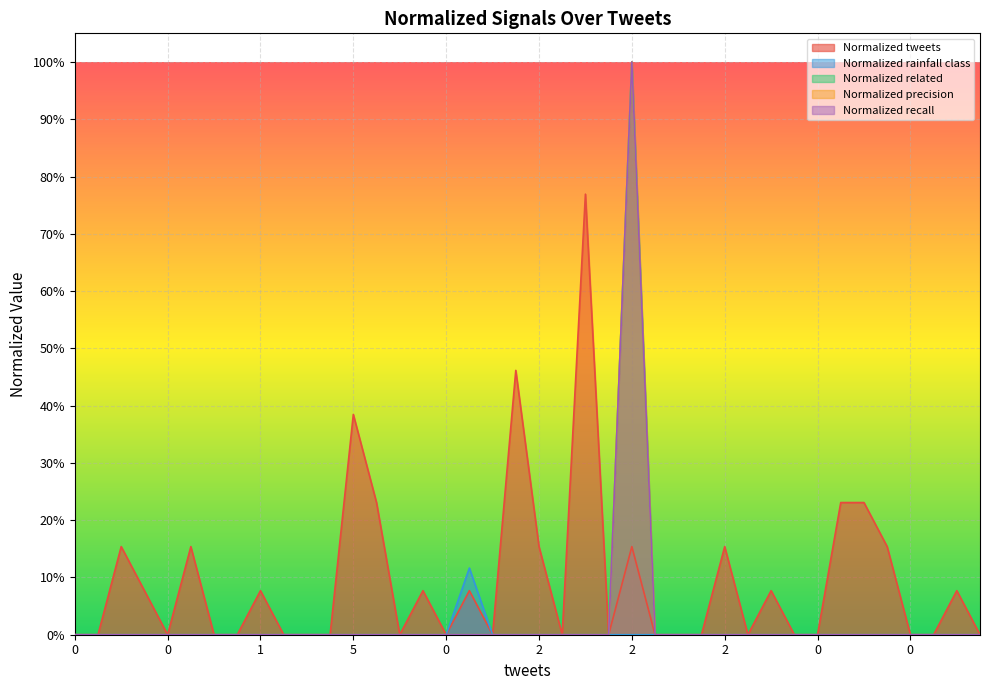

How many Normalized precision values are between 0 and 1?

40